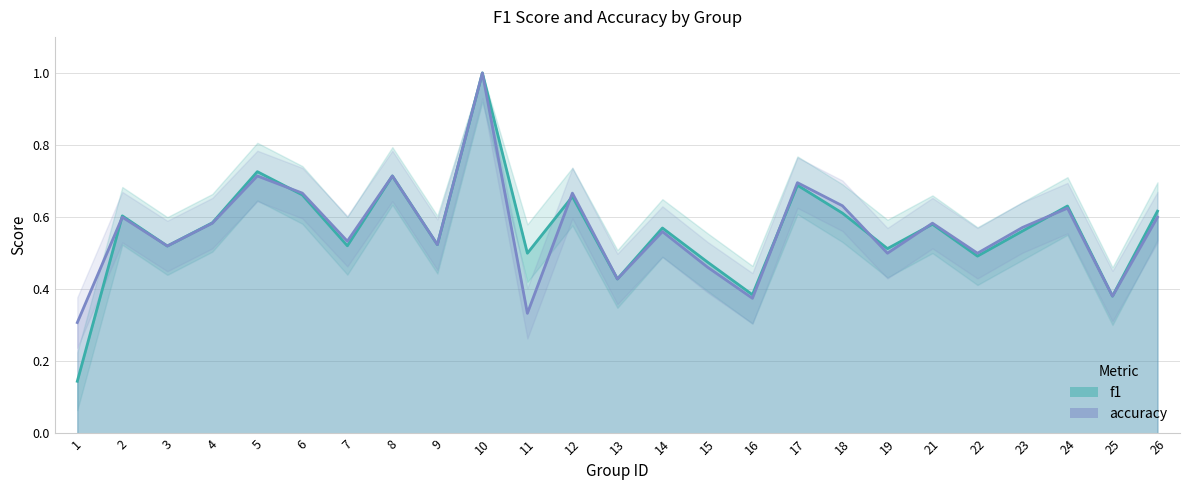

Which label corresponds to the largest value in the chart?

10